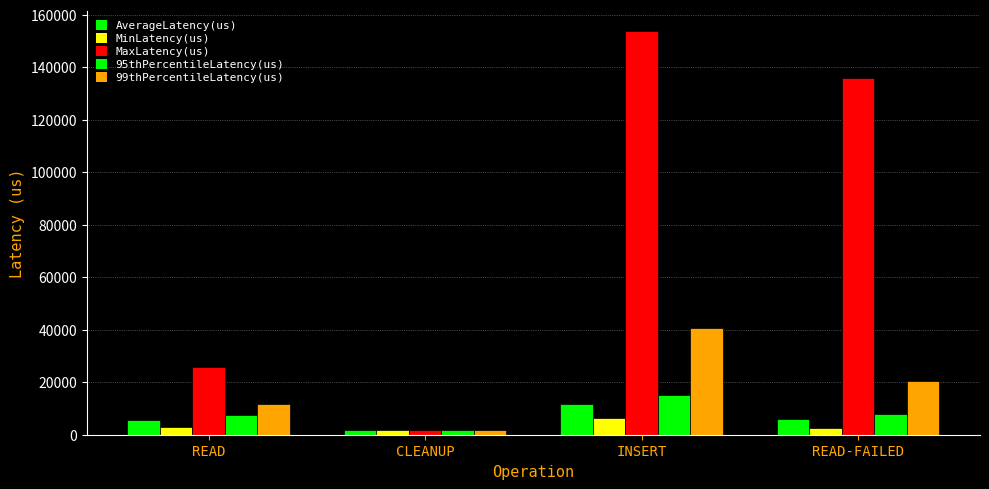

How many bars are there in total?

20